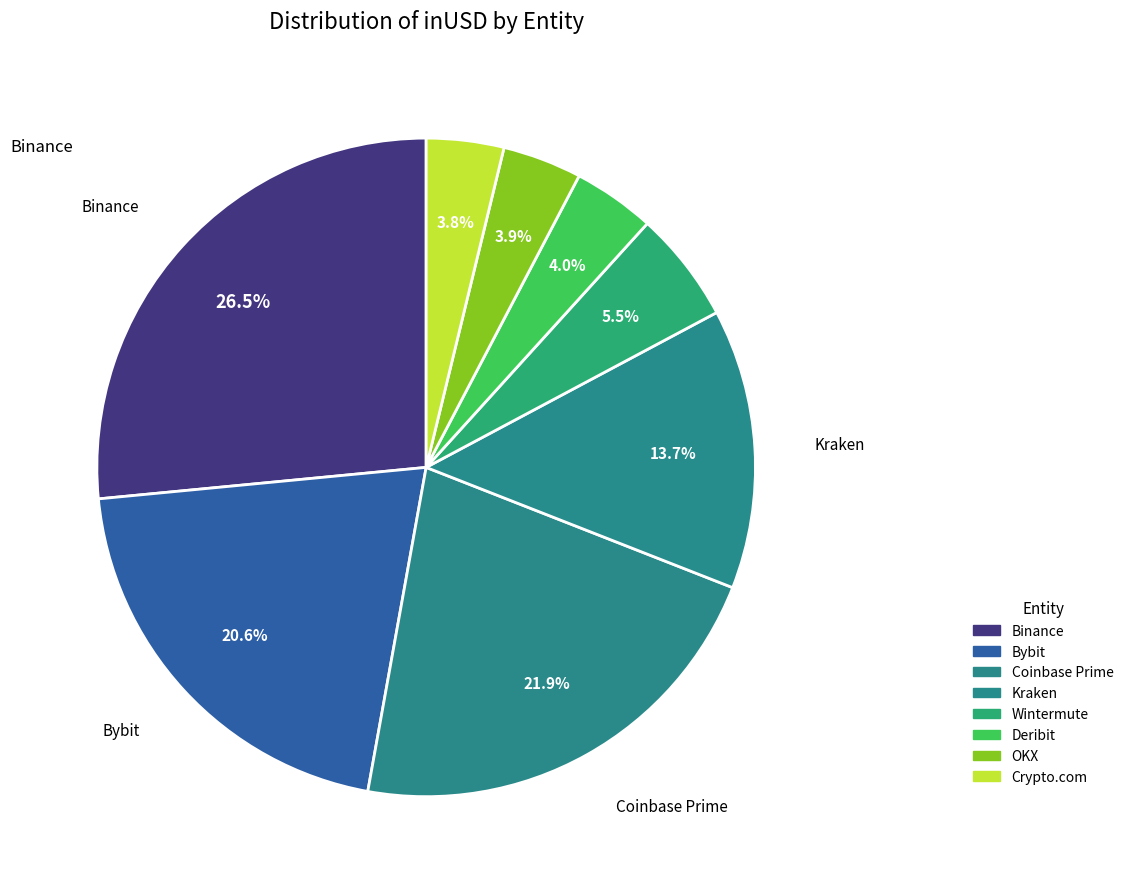

To the nearest percent, what is the average slice percentage?

12%